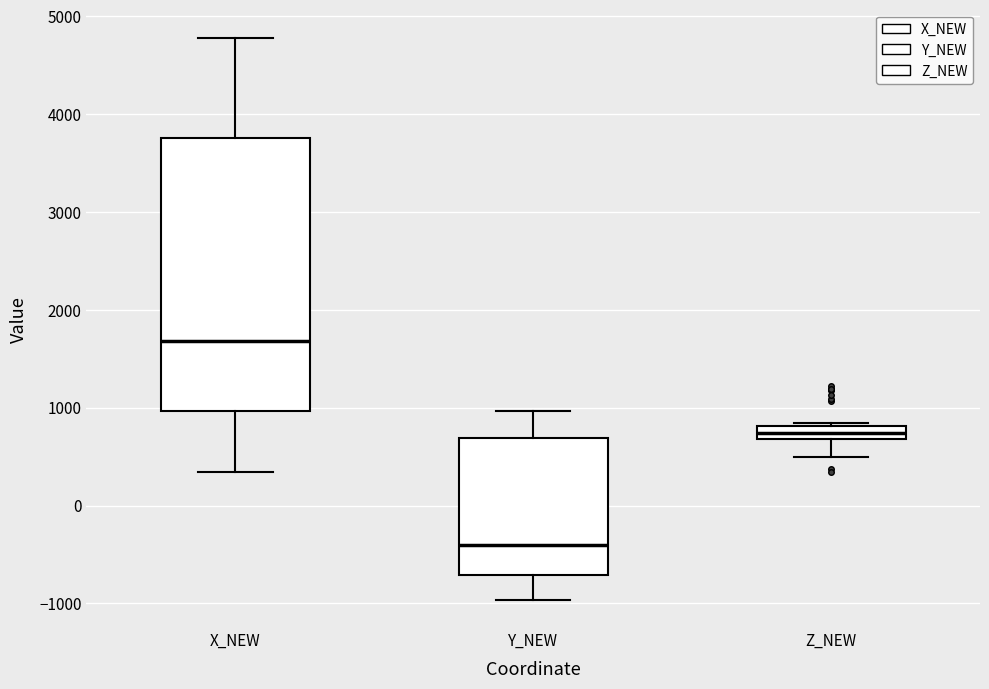

Which box's median line is the lowest?

Y_NEW